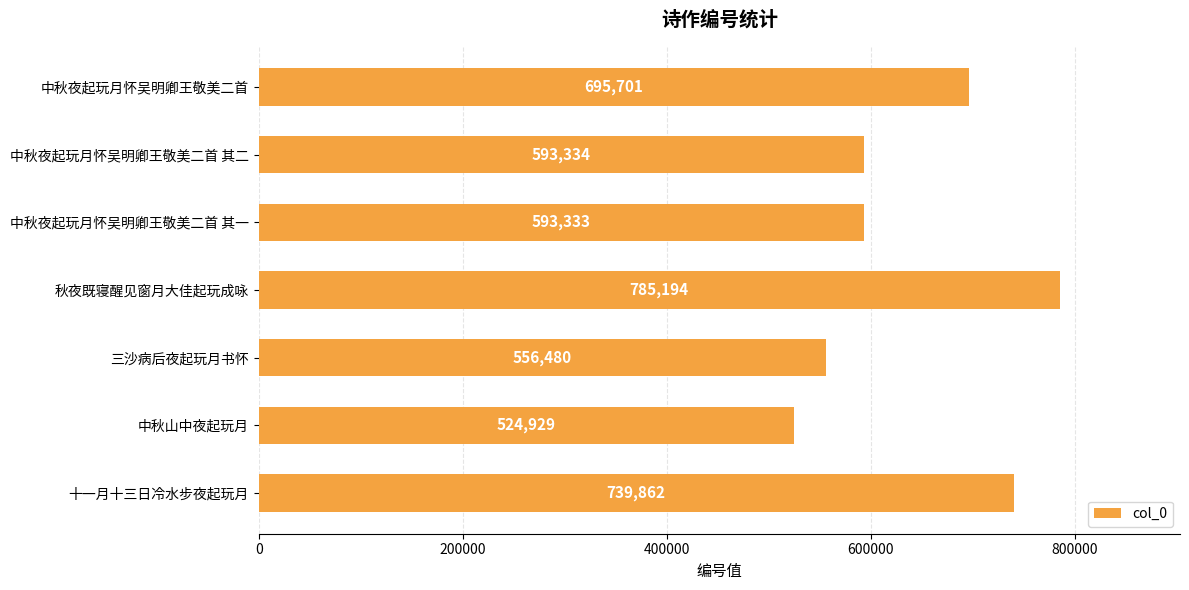

Reading top to bottom, transcribe all the data shown in this chart.

中秋夜起玩月怀吴明卿王敬美二首=695701	中秋夜起玩月怀吴明卿王敬美二首 其二=593334	中秋夜起玩月怀吴明卿王敬美二首 其一=593333	秋夜既寝醒见窗月大佳起玩成咏=785194	三沙病后夜起玩月书怀=556480	中秋山中夜起玩月=524929	十一月十三日冷水步夜起玩月=739862